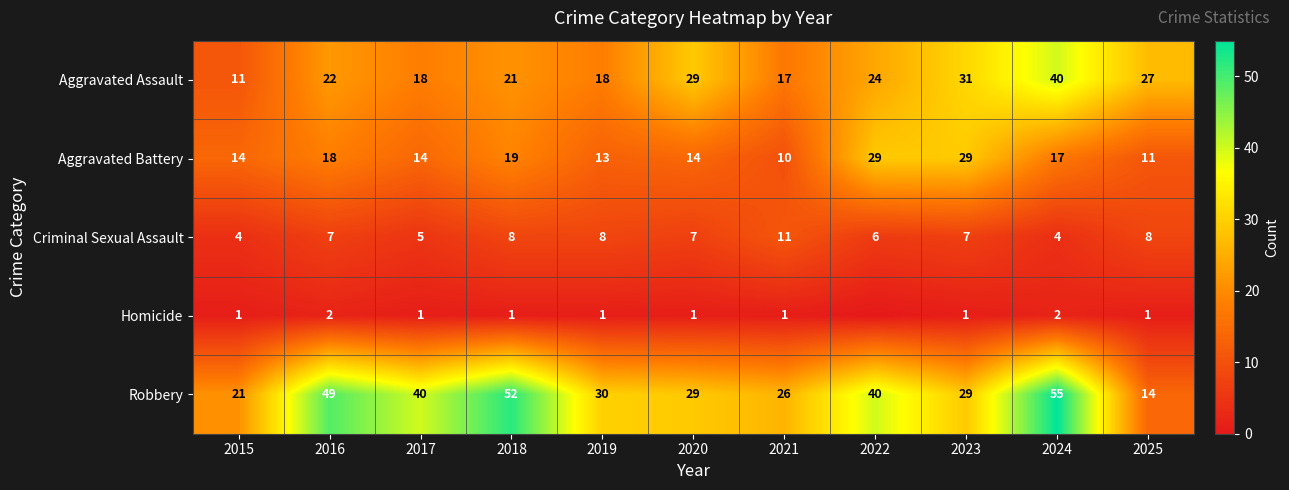

True or false: Aggravated Battery has a value of 17 at 2024.

True